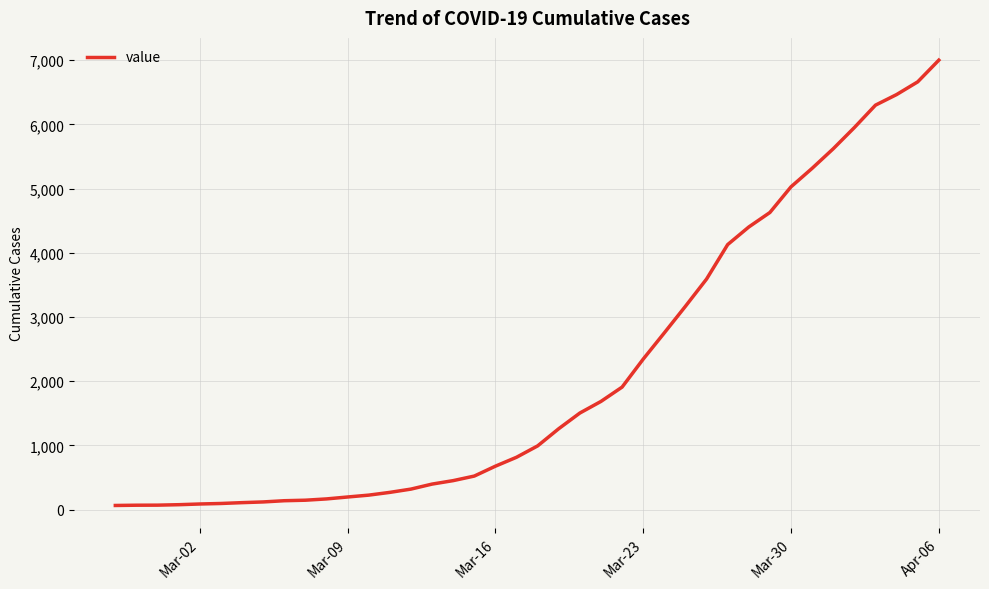

What is the difference between the maximum and minimum values?

6937